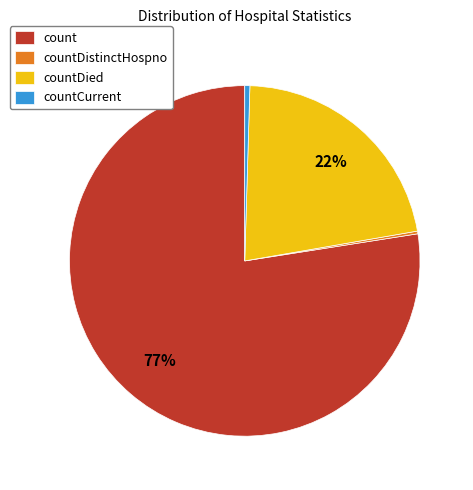

To the nearest percent, what is the average slice percentage?

25%